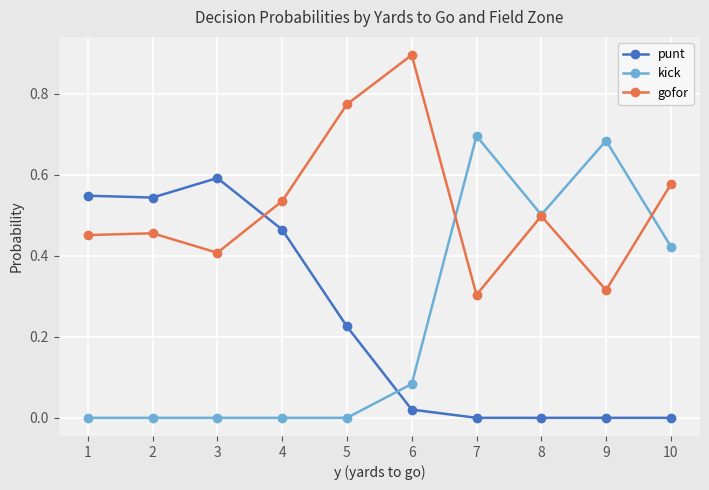

True or false: gofor and punt intersect in this chart.

True